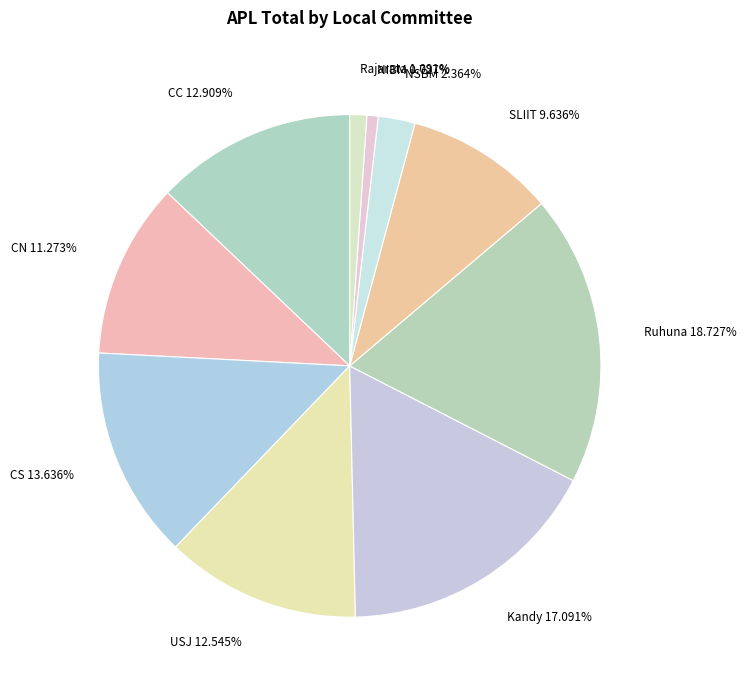

What percentage is the CC slice, to the nearest percent?

13%